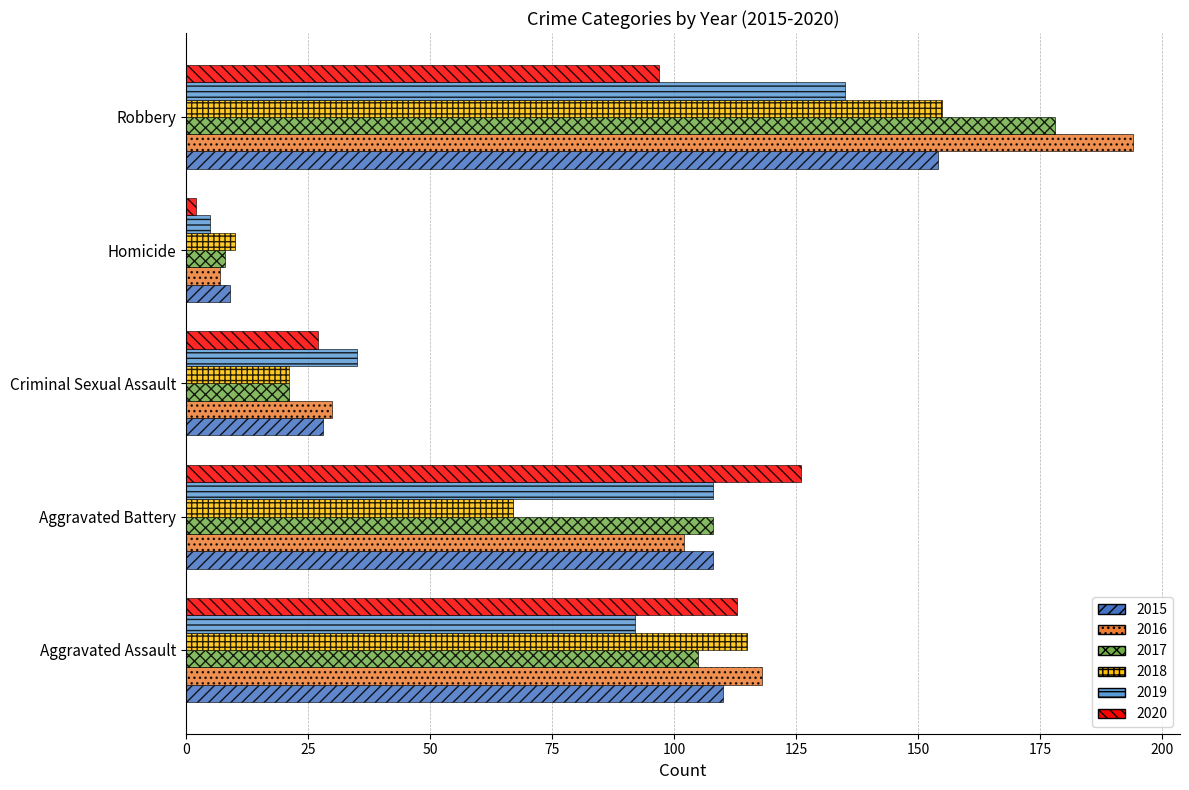

Is it true that 2019 equals 35 at Criminal Sexual Assault?

True